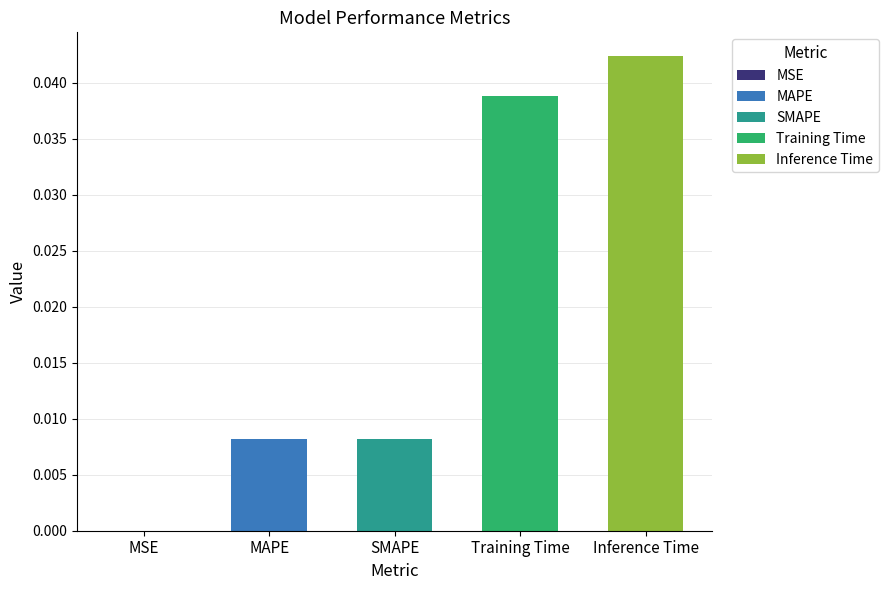

What is the label of the 4th bar from the left?

Training Time